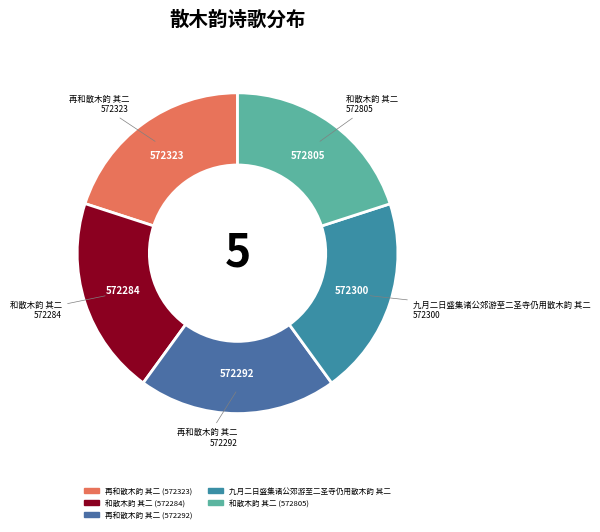

To the nearest percent, what percentage of the pie is 和散木韵 其二 (572284)?

20%